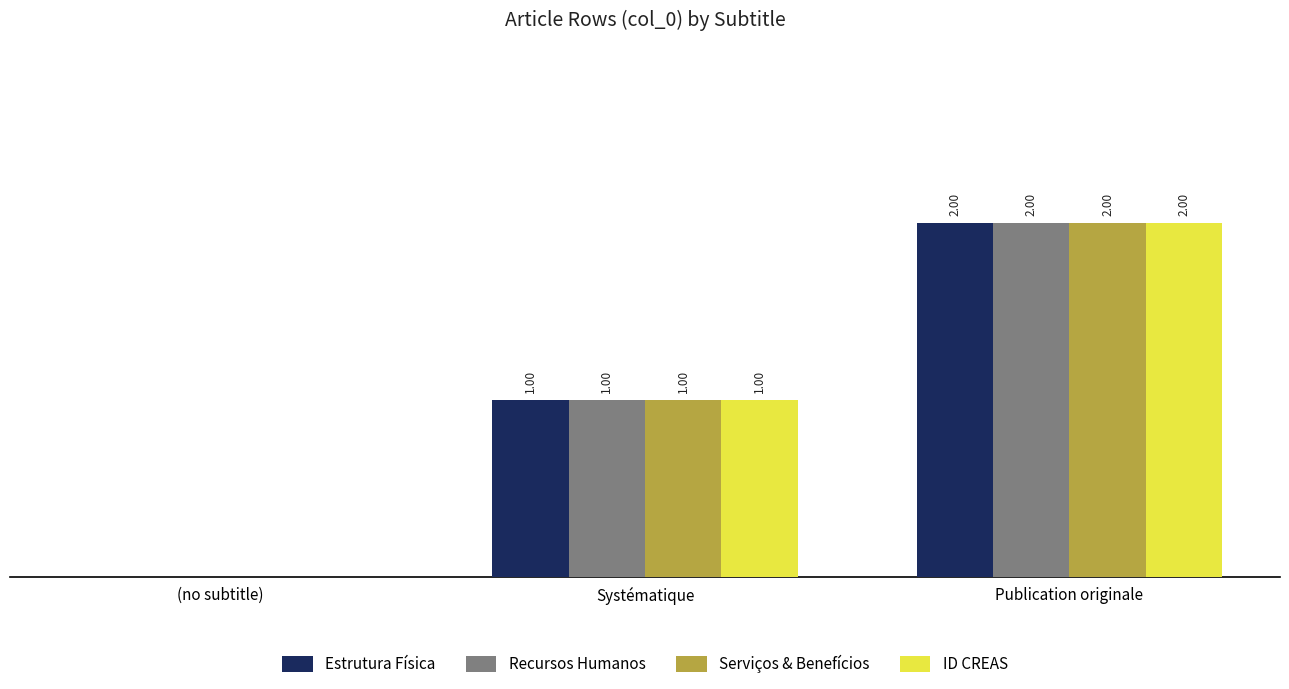

At which category does the chart reach its peak across all series?

Publication originale